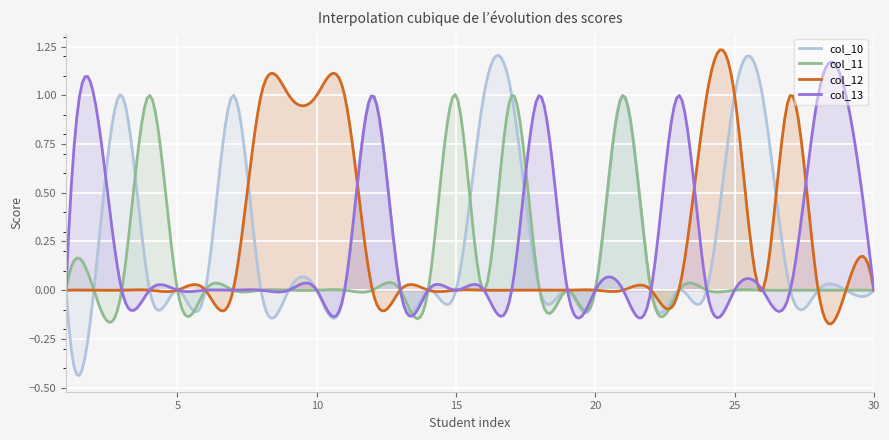

Which series has the largest range (max minus min)?

col_10